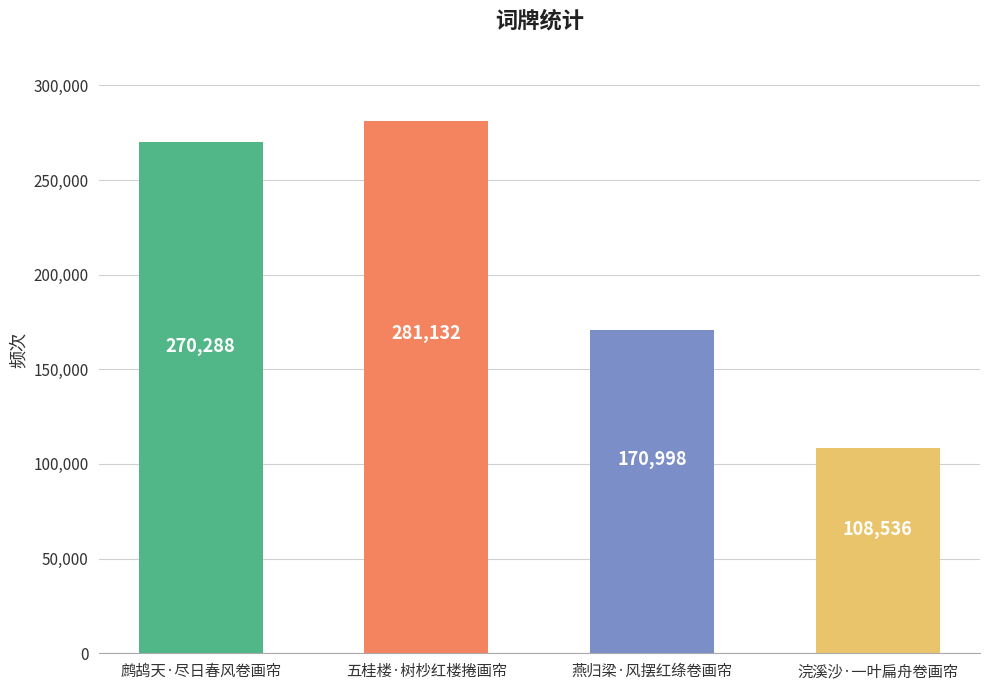

Between 燕归梁·风摆红绦卷画帘 and 五桂楼·树杪红楼捲画帘, which is larger?

五桂楼·树杪红楼捲画帘